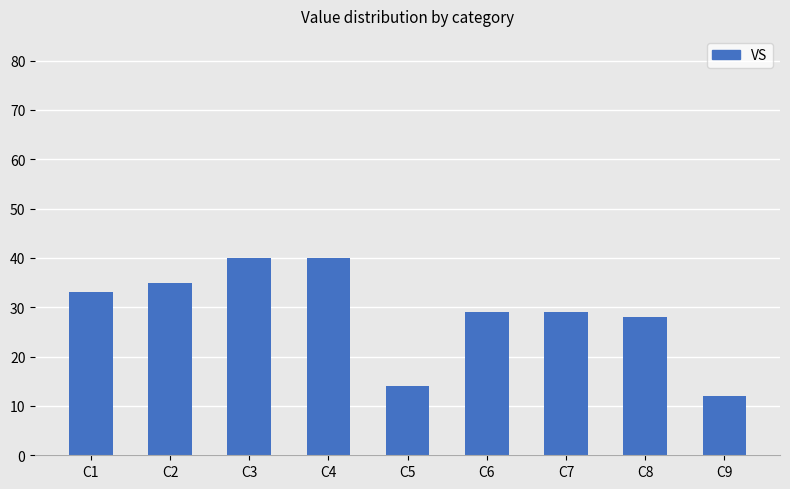

What is the minimum value shown in the chart?

12